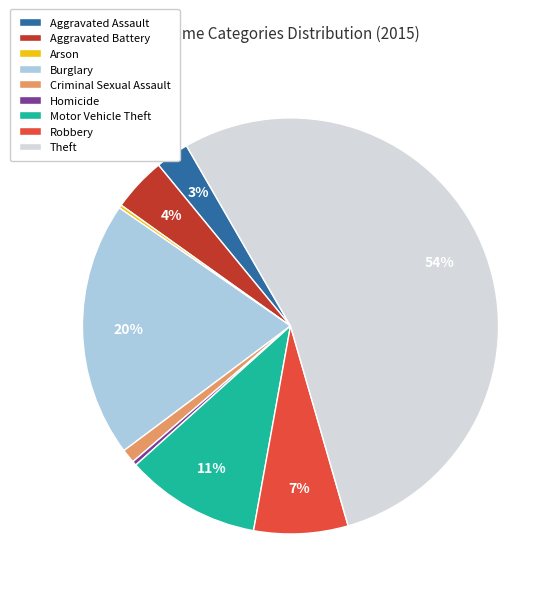

To the nearest percent, what portion does Aggravated Assault represent?

3%